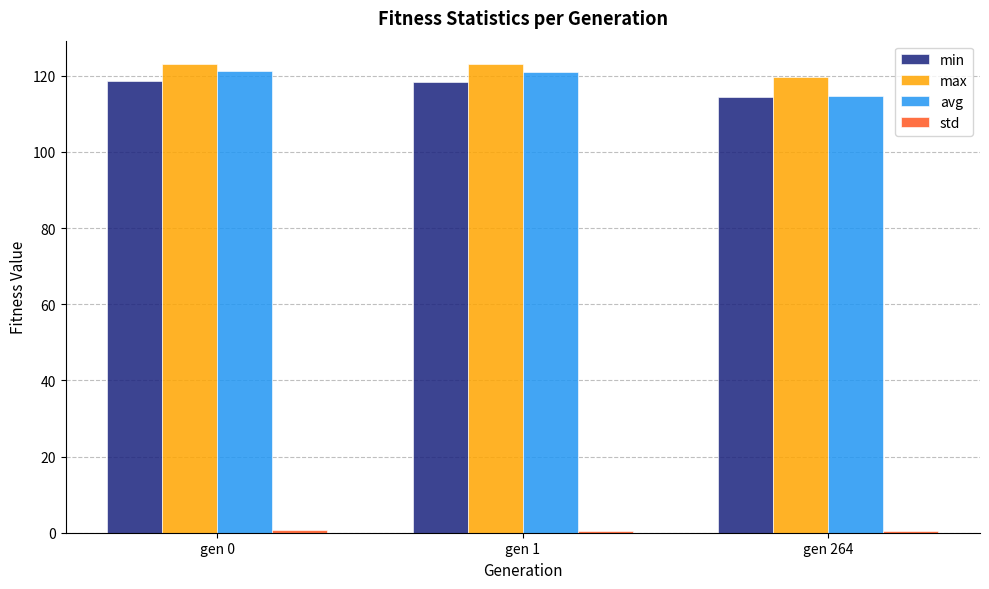

True or false: avg has a value of 187.7 at gen 0.

False